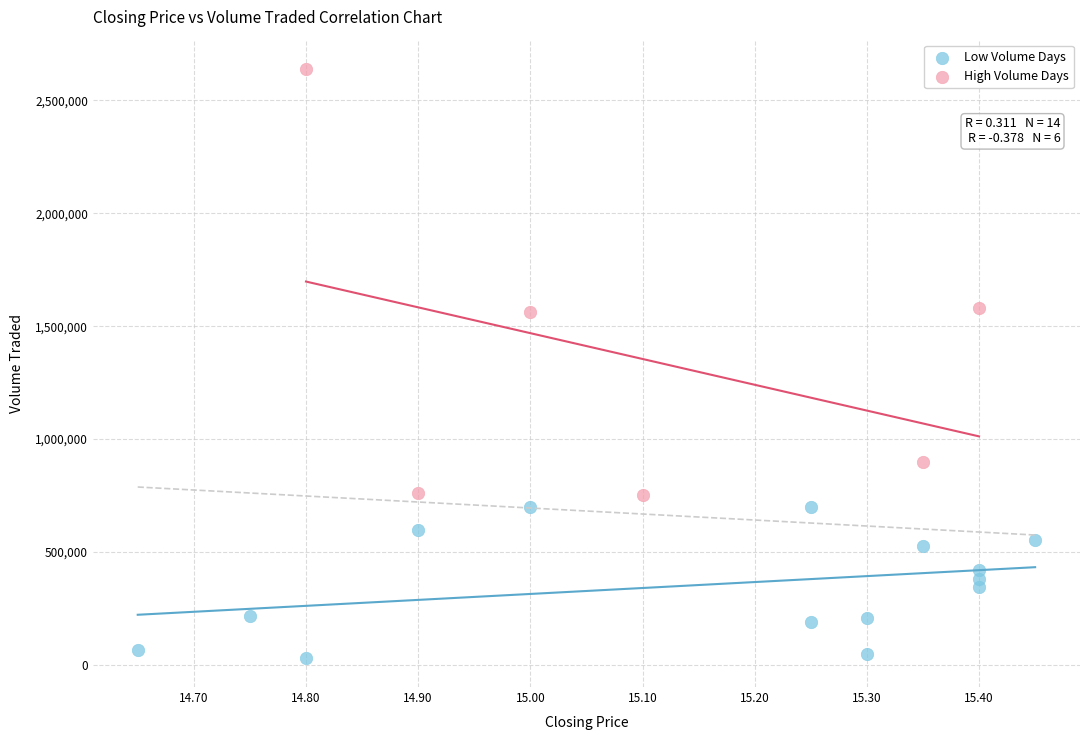

Which series reaches the maximum Y coordinate?

High Volume Days